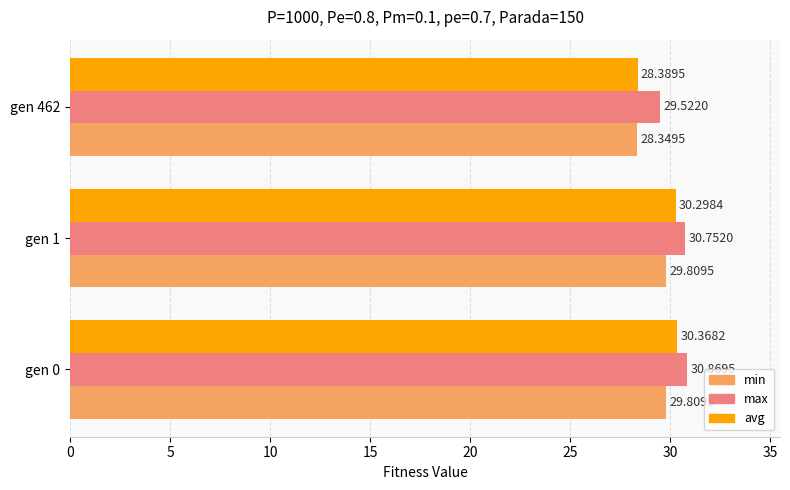

Count the avg values in the range 28 to 30.

1